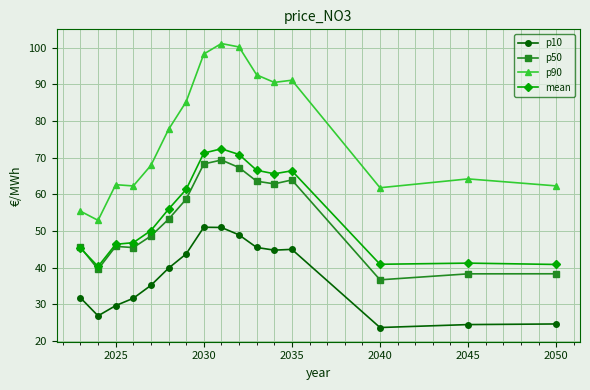

What is the minimum value shown in the chart?

23.7